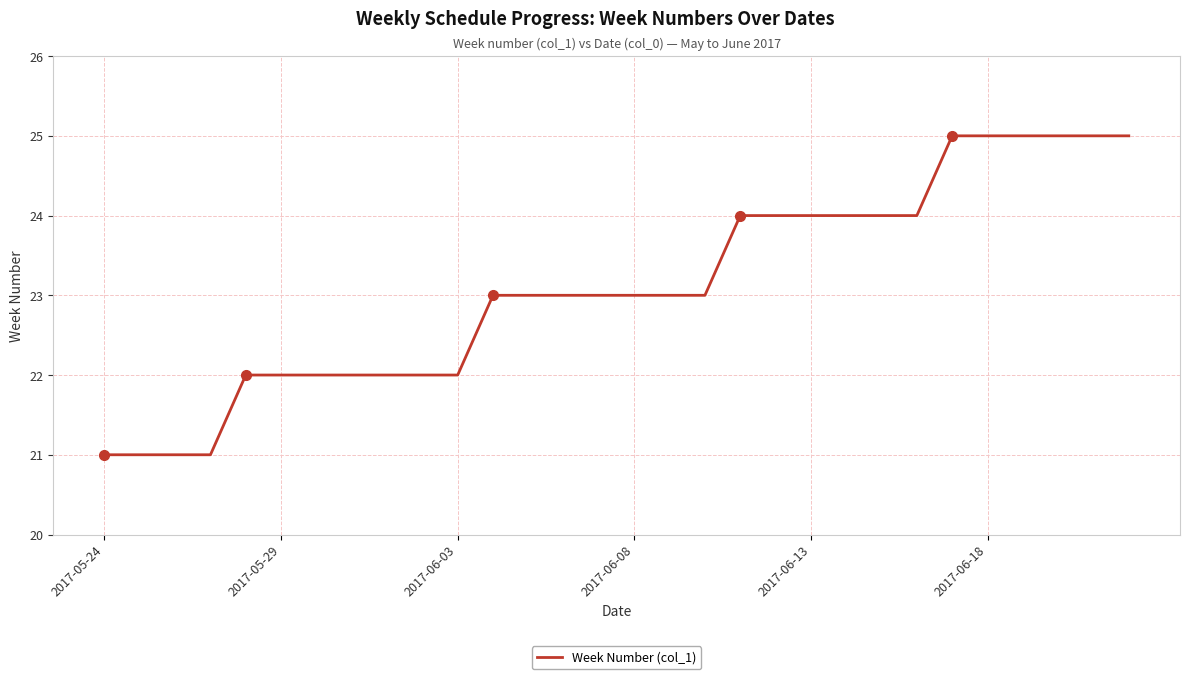

What is the change in value from 11 to 18?

+1